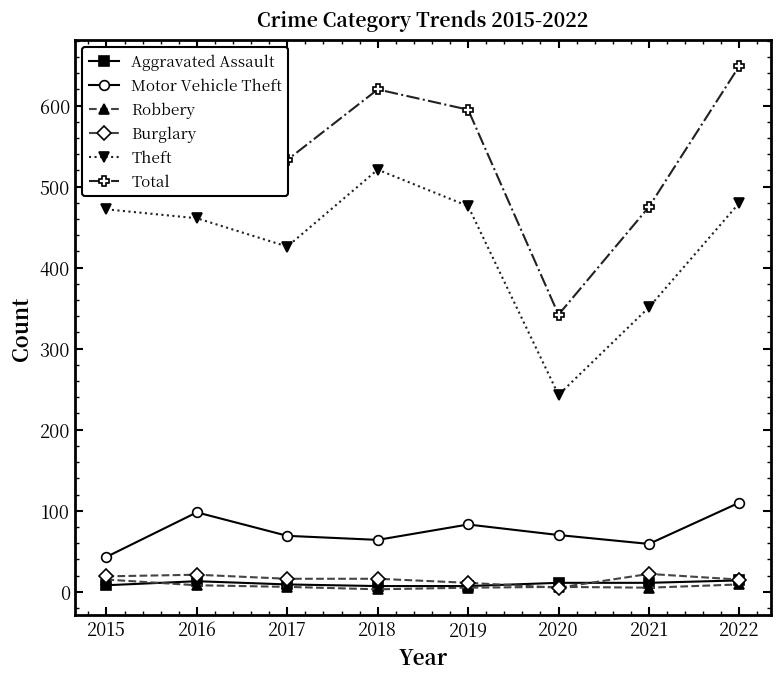

Is it true that Burglary equals 11 at 2019?

True